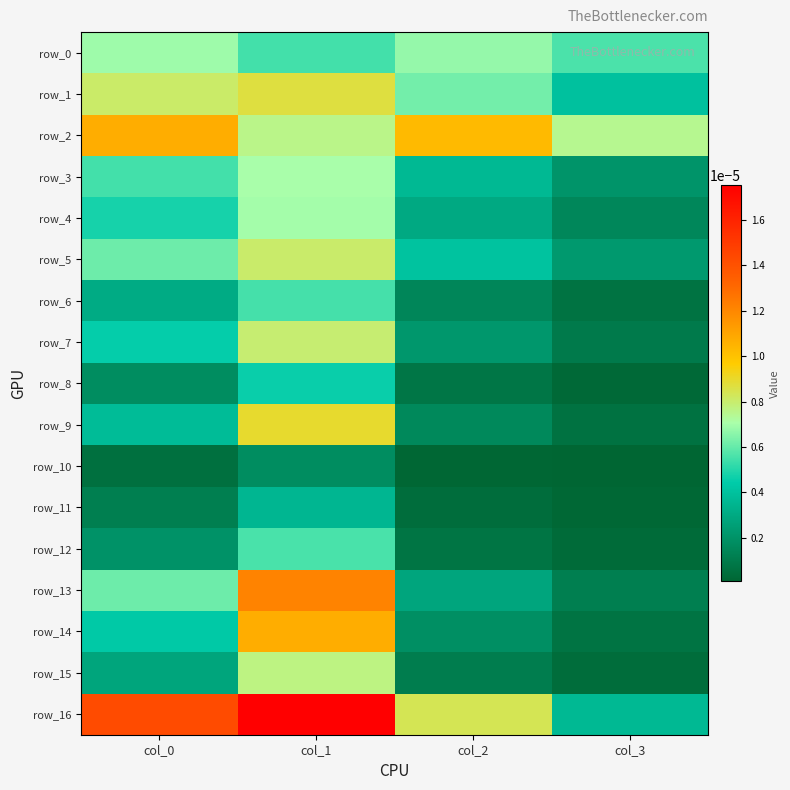

At how many categories does at least one series exceed 0?

4